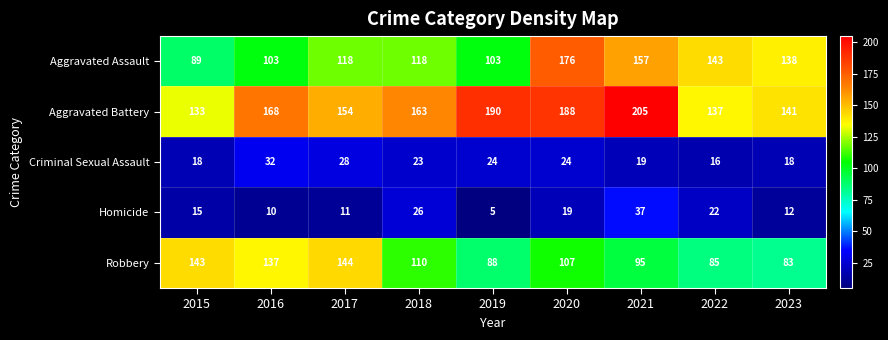

Which category has the lowest value across all series?

2019